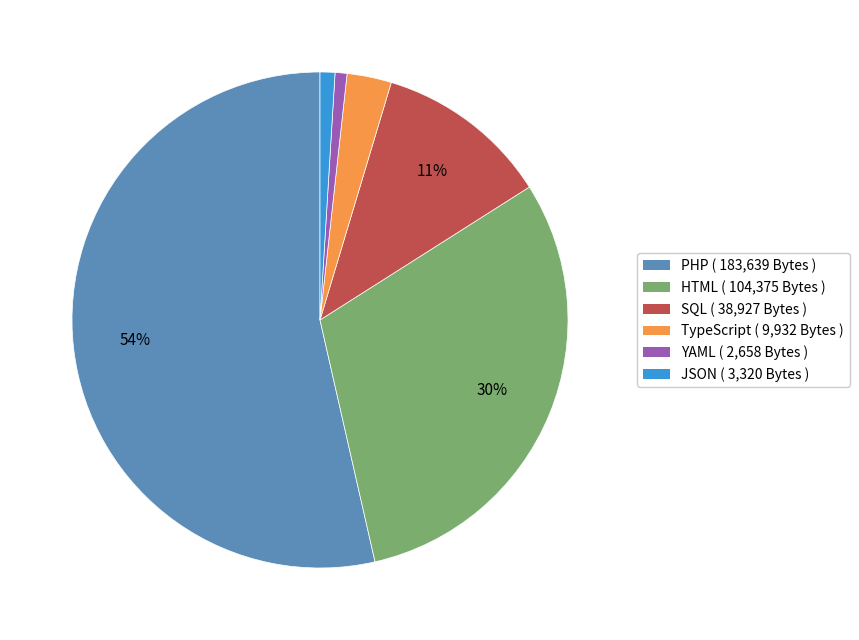

How many segments does this pie chart have?

6